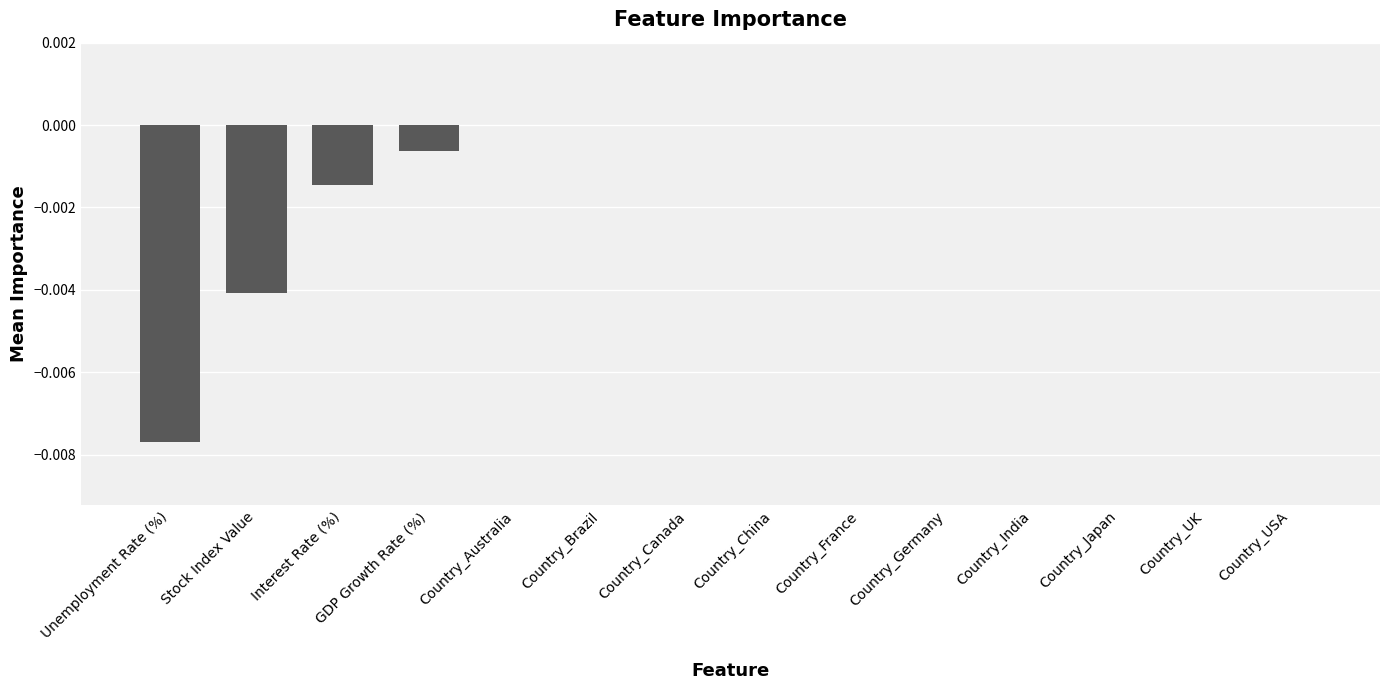

The value at Stock Index Value is -0.0. True or false?

True